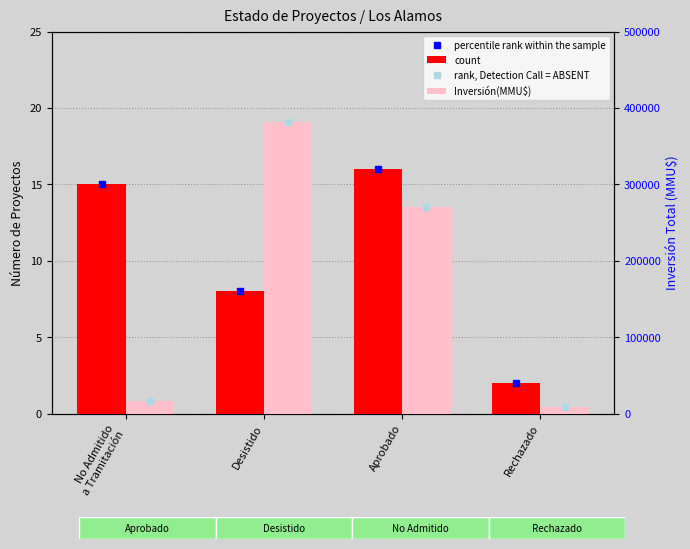

Rank the series by their maximum value, from highest to lowest.

Inversión(MMU$), count